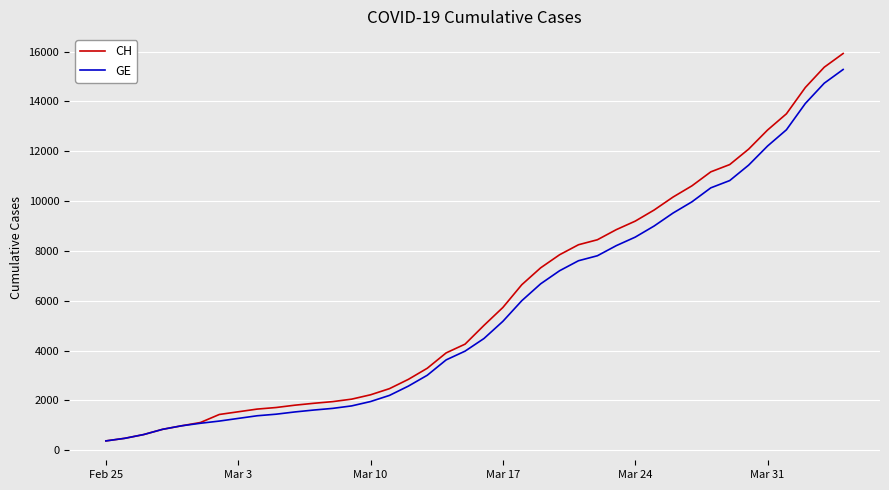

What is the greatest value displayed?

15926